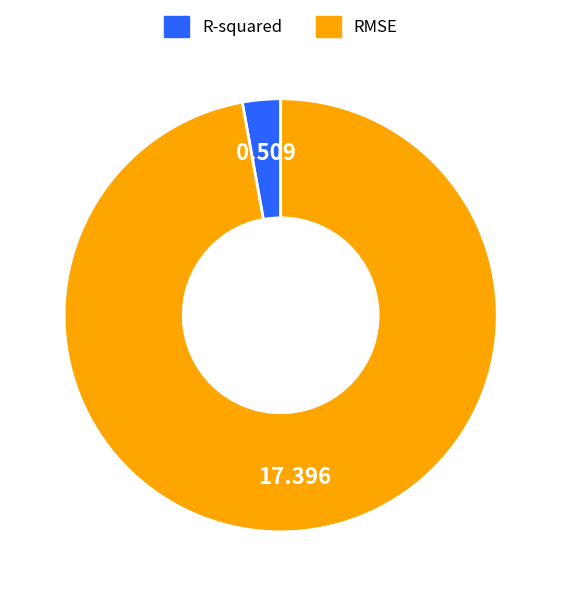

Rank the categories by value from highest to lowest.

RMSE, R-squared